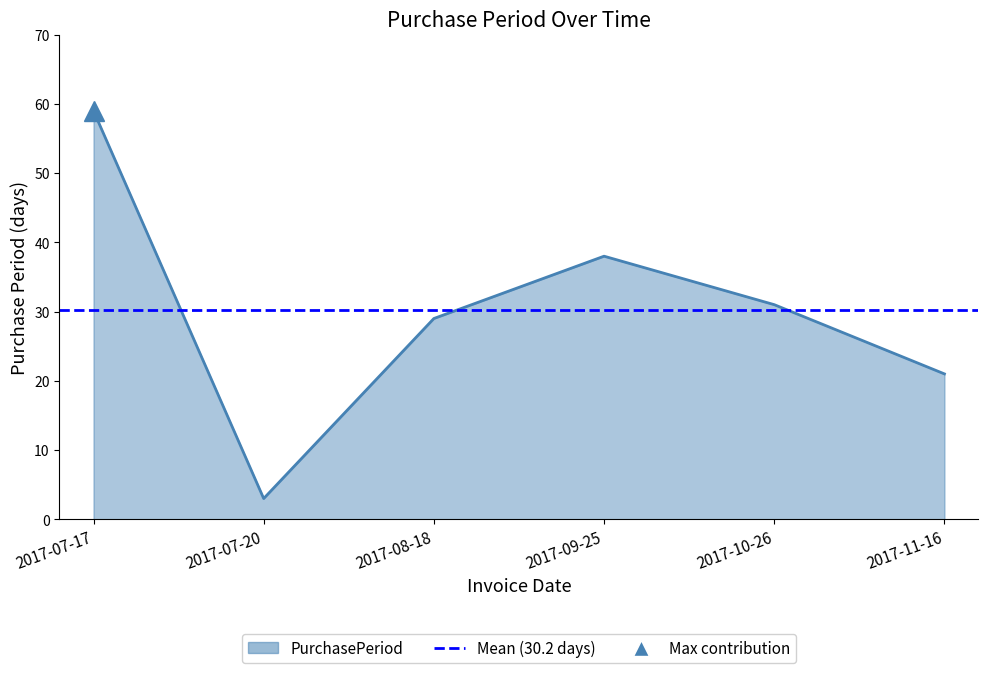

How many lines are shown in the chart?

1